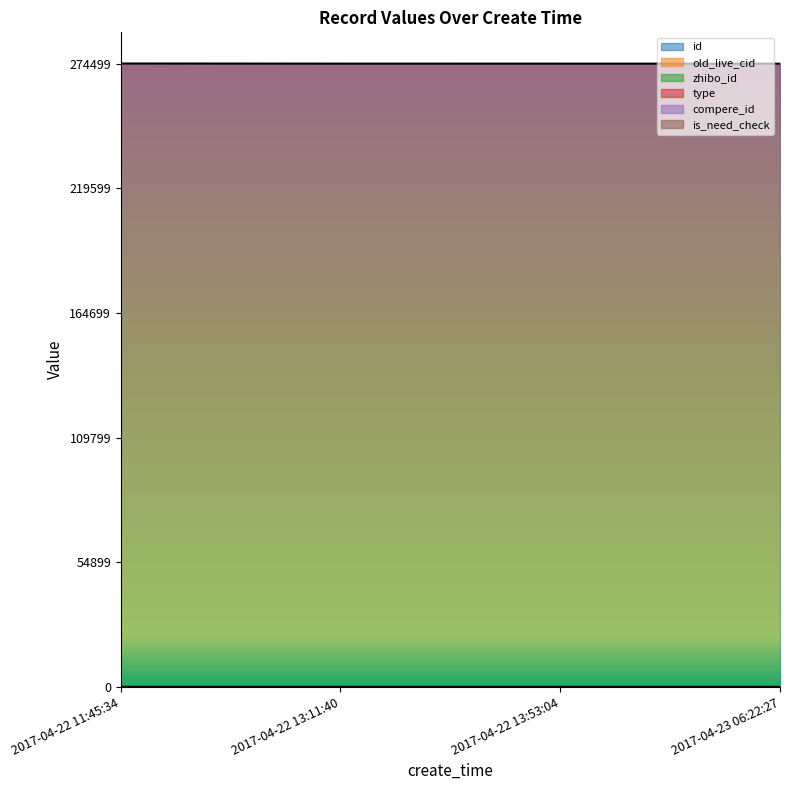

What is the difference between the maximum and second lowest values in the id series?

59